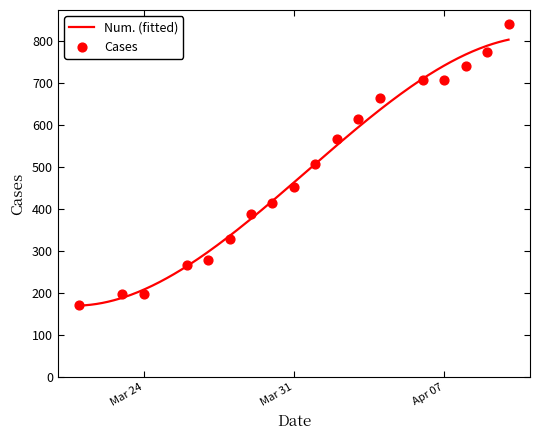

What is the change in value from 2020-04-02 to 2020-04-04?

+98